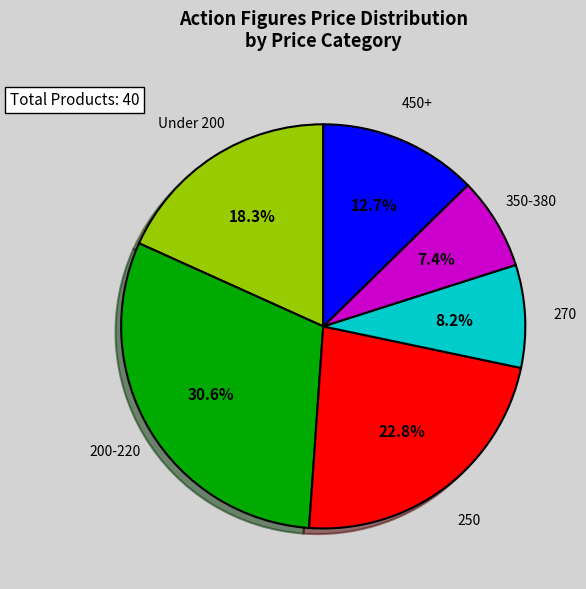

Is there a majority slice in this chart?

No